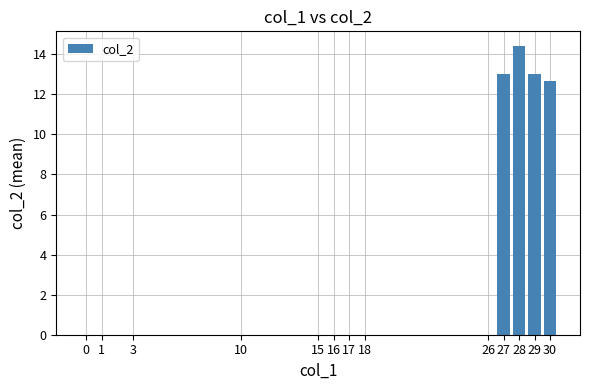

How many series are shown in this chart?

1